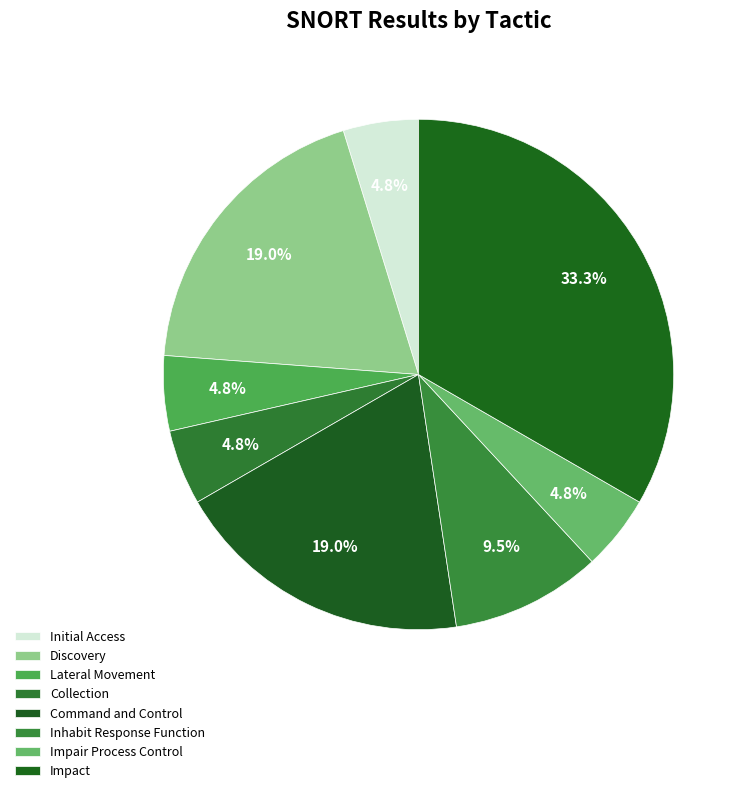

How much of the chart is everything except Command and Control?

81.0%